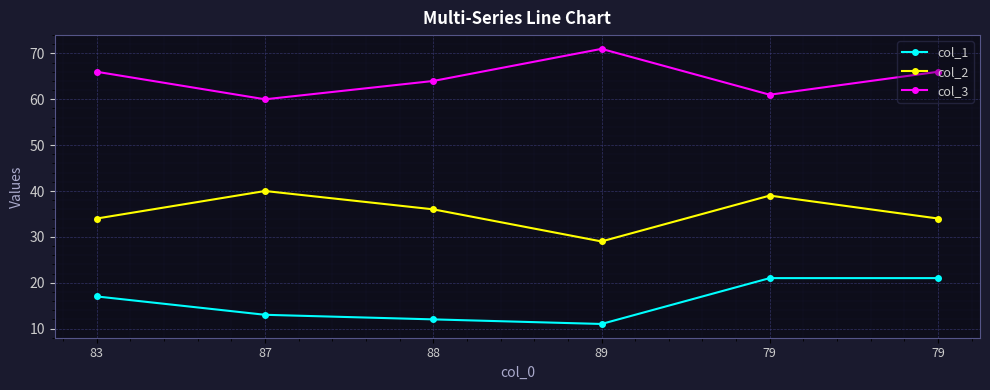

What are all the series names shown in the legend?

col_1, col_2, col_3